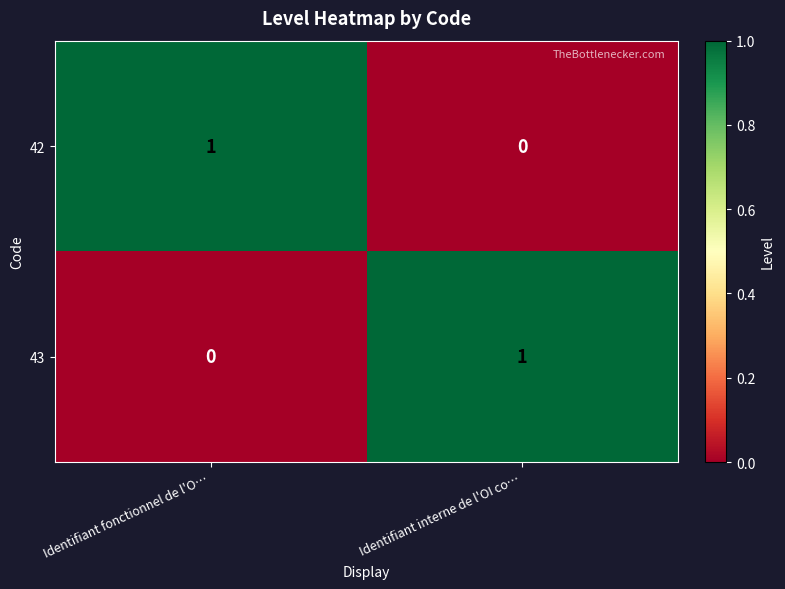

What is the spread (max minus min) of values at Identifiant interne de l'OI co…?

1